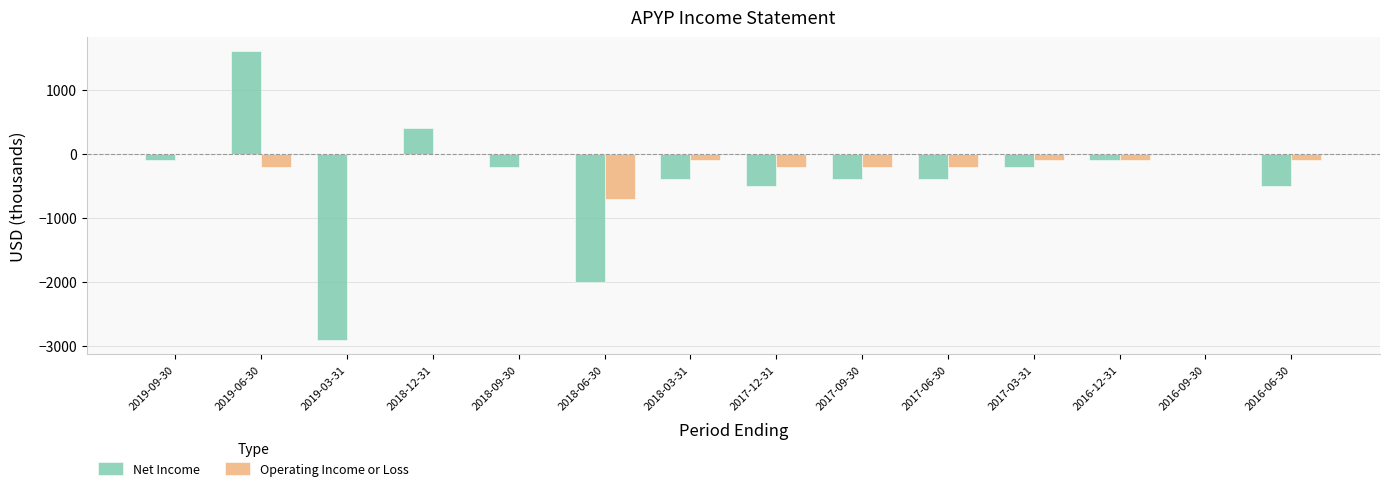

What is the total value across all series at 2017-12-31?

-700